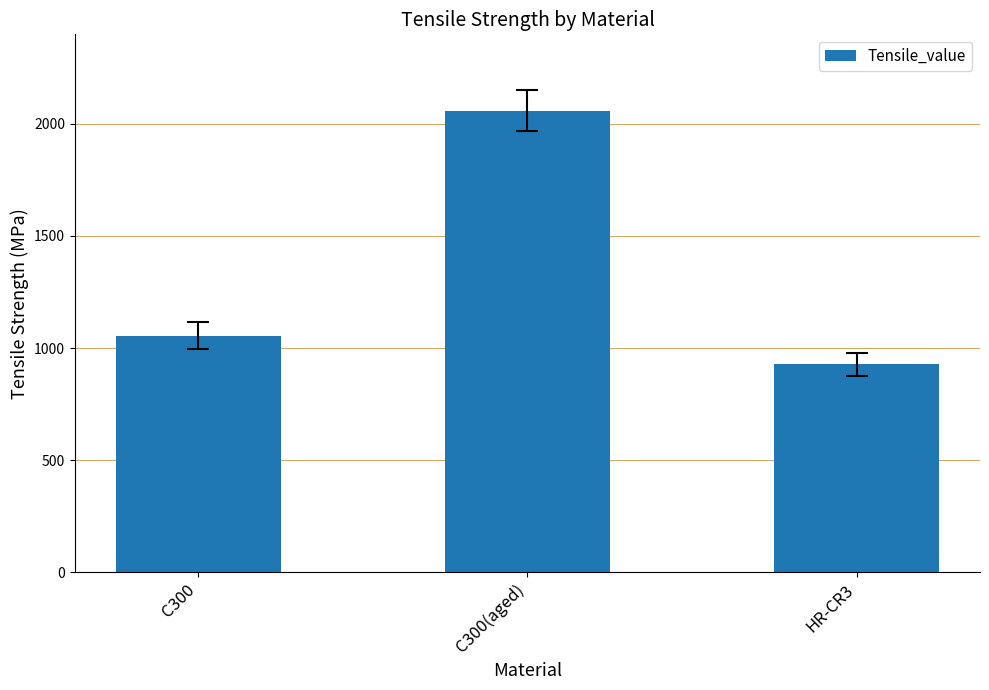

What position from the left is C300(aged)?

2